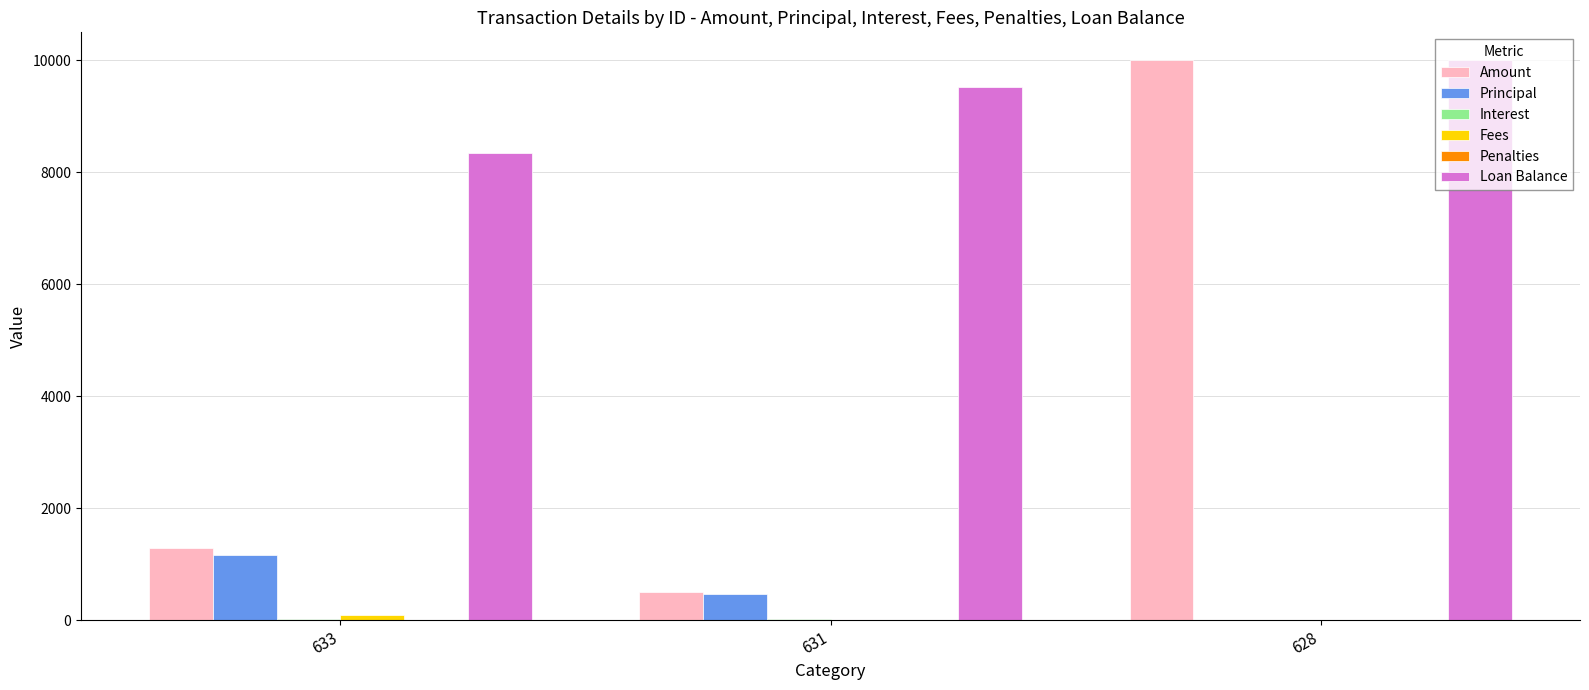

The value of Loan Balance at 633 is 8352.5. True or false?

True